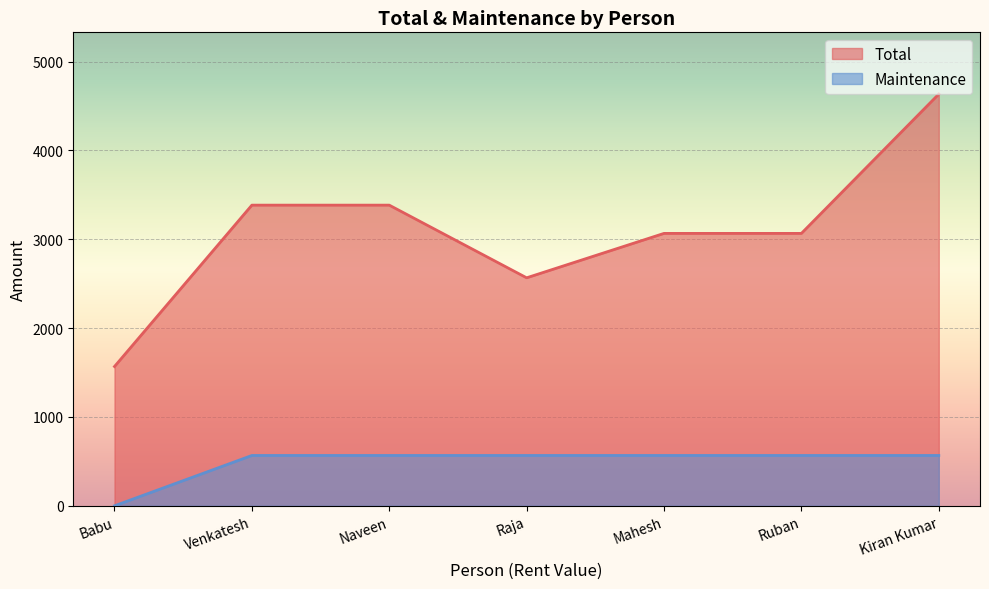

What is the difference between the maximum and minimum values in the Maintenance series?

566.7